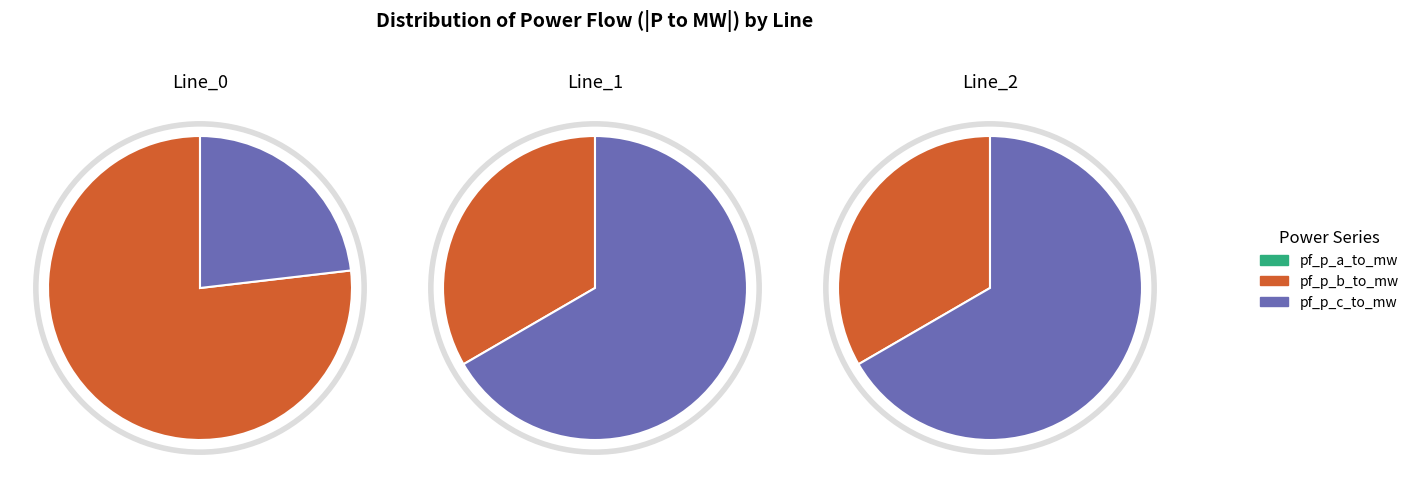

Do Line_2 and Line_0 together represent more than half of the pie?

No